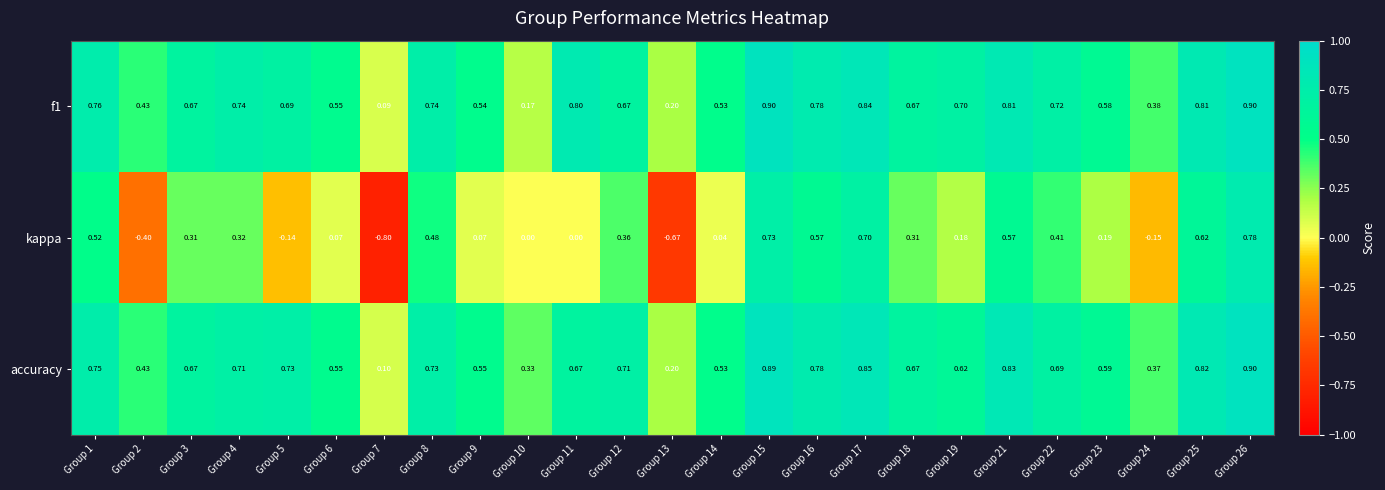

Is the value of f1 at Group 21 greater than the value of kappa at Group 11?

Yes